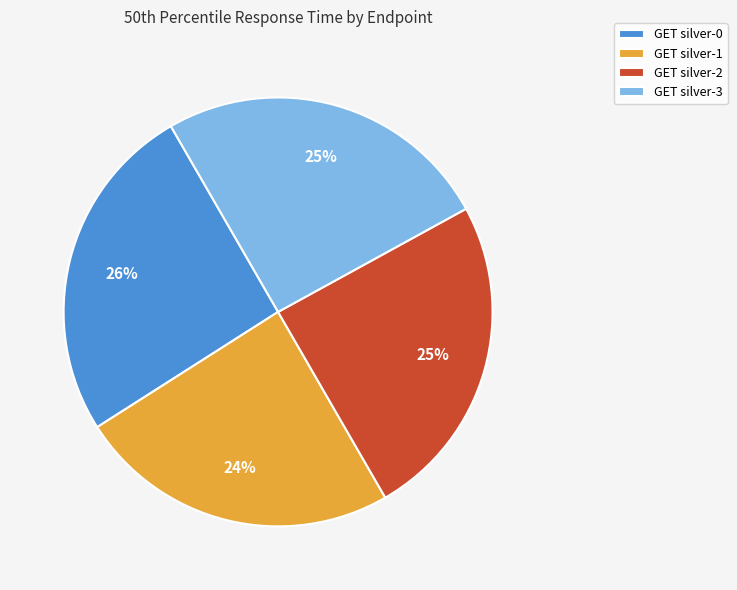

Is the sum of GET silver-3 and GET silver-0 greater than half?

Yes